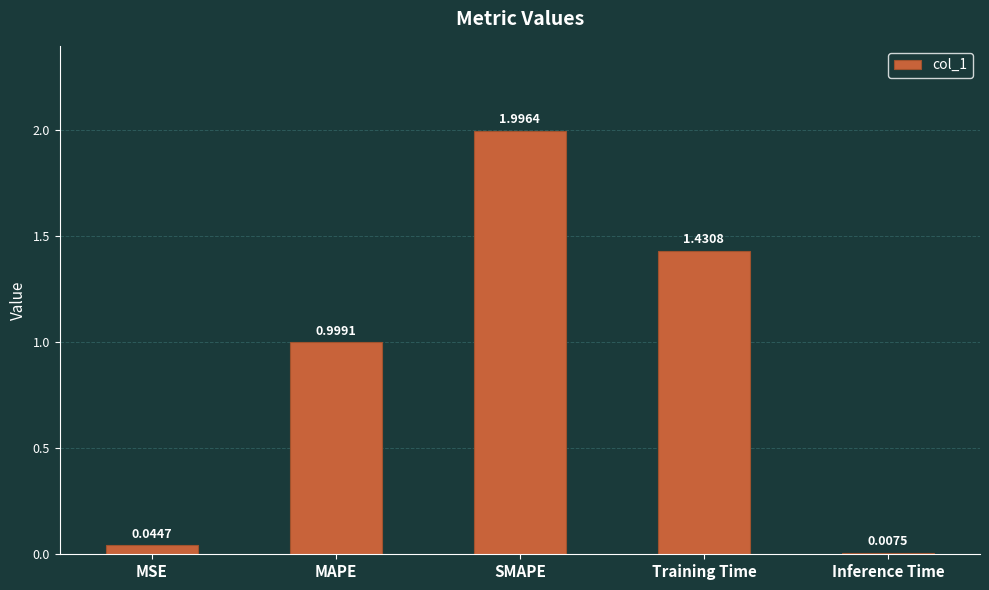

Rank the categories by value from highest to lowest.

SMAPE, Training Time, MAPE, MSE, Inference Time